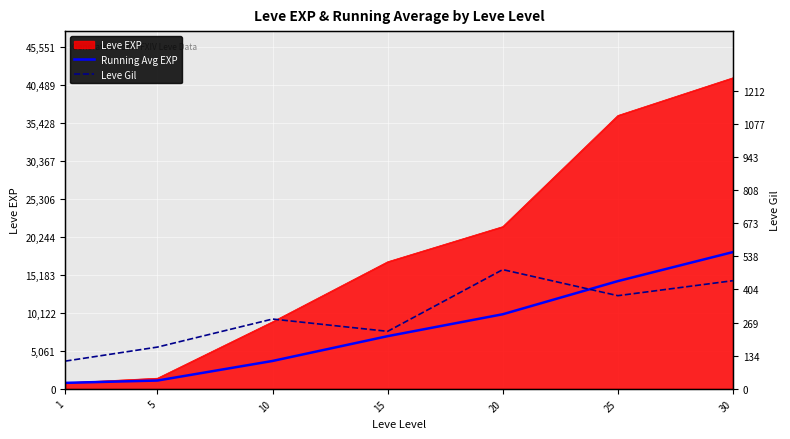

Rank the categories by Leve Gil value from highest to lowest.

20, 30, 25, 10, 15, 5, 1